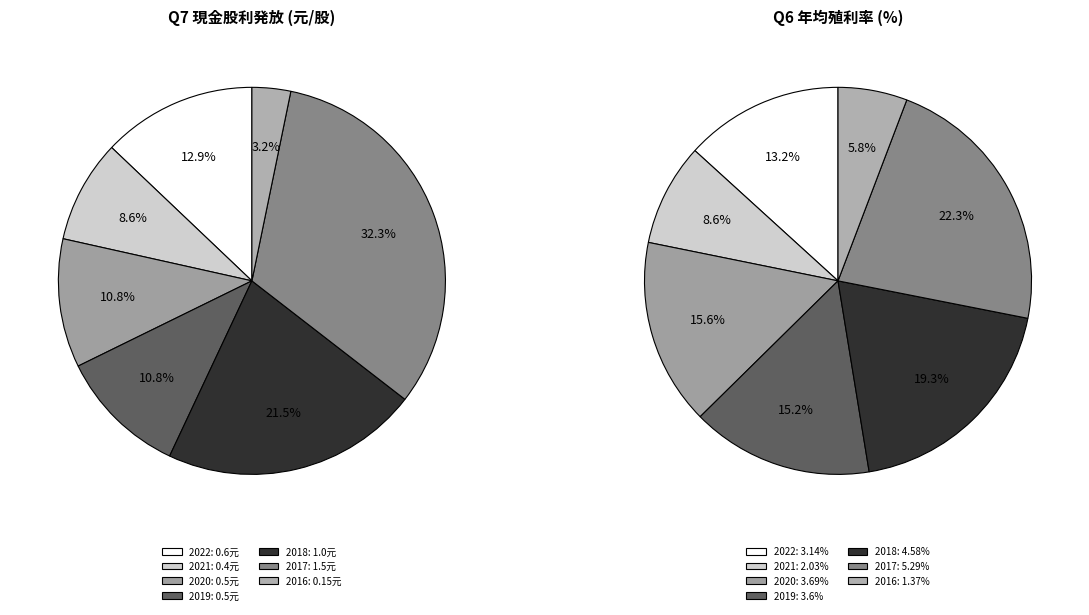

Does 2017 represent more than half of the total?

No